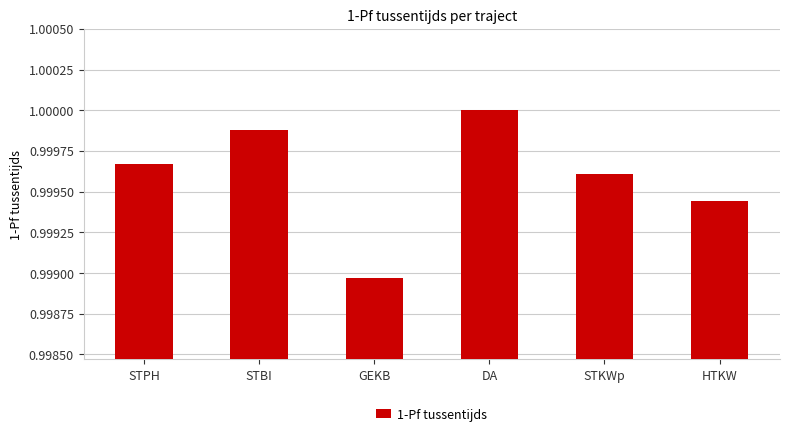

Which label corresponds to the smallest value in the chart?

GEKB